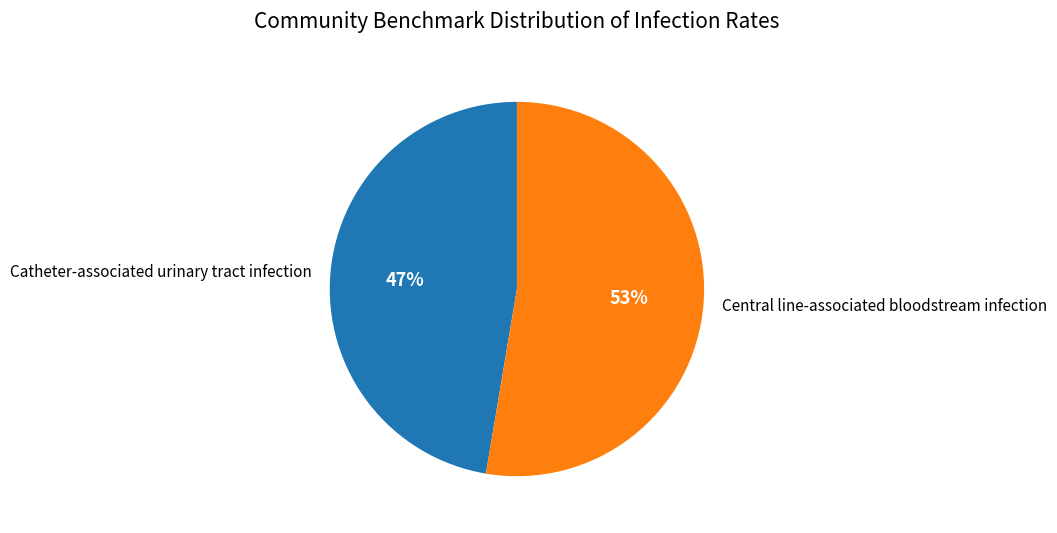

To the nearest percent, what percentage of the pie is Catheter-associated urinary tract infection?

47%